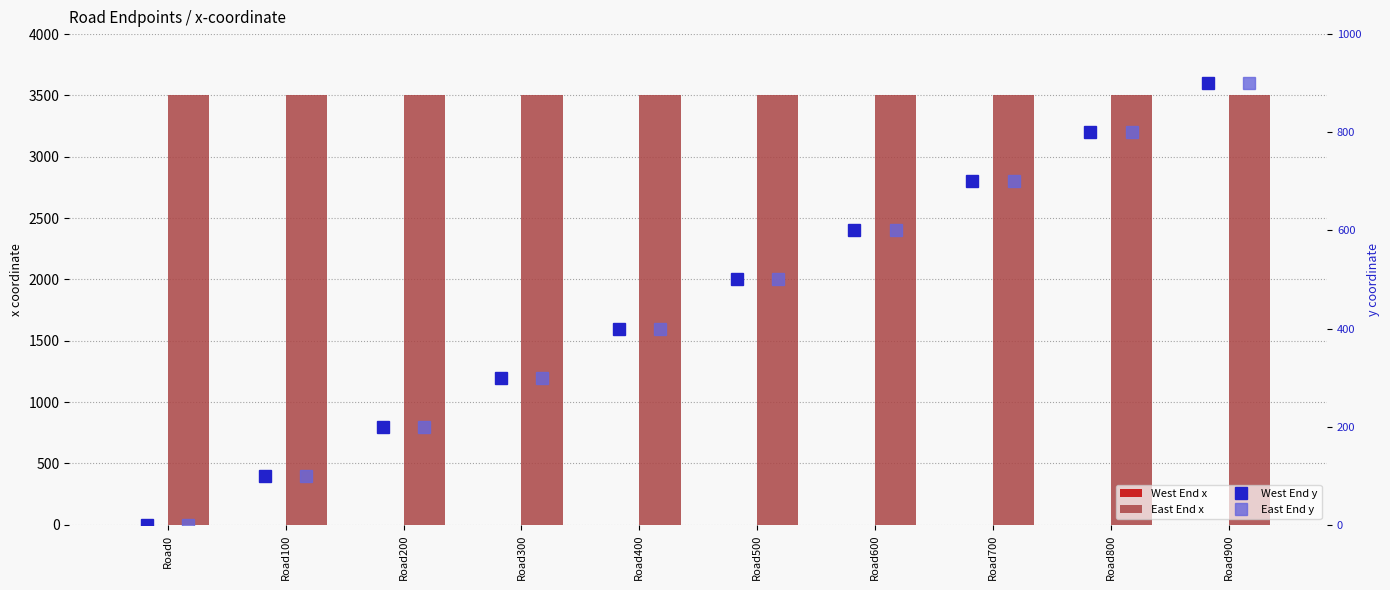

Which series has the widest spread of values?

West End y